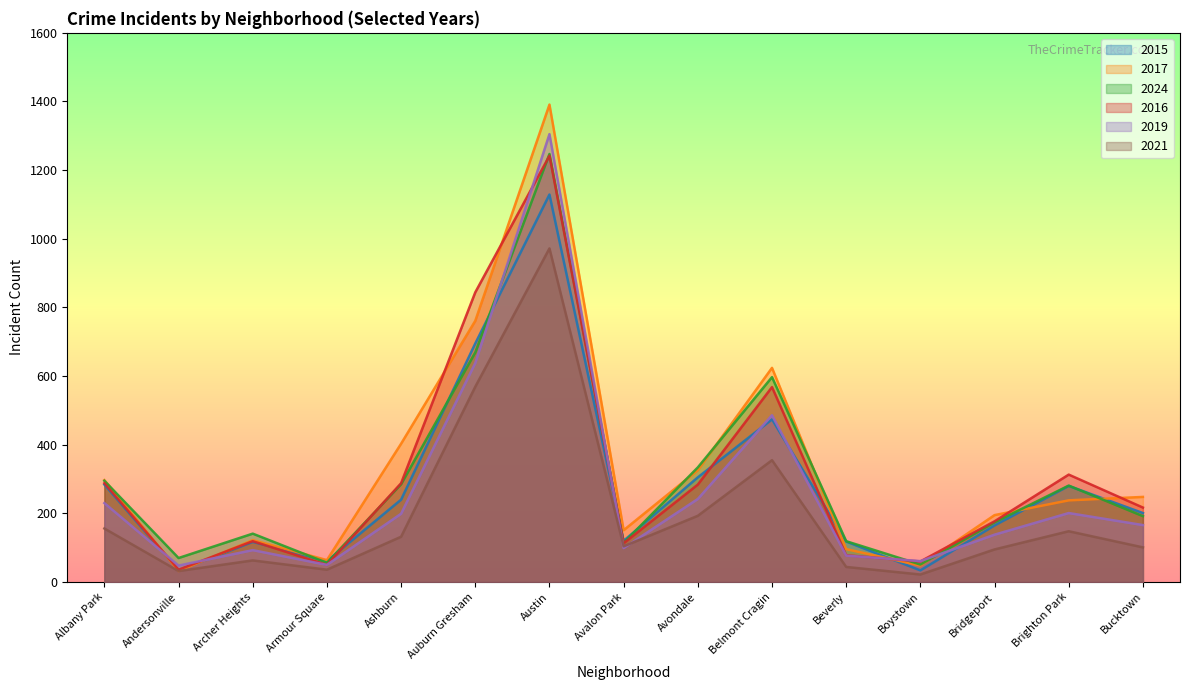

At how many categories does at least one series exceed 244?

8